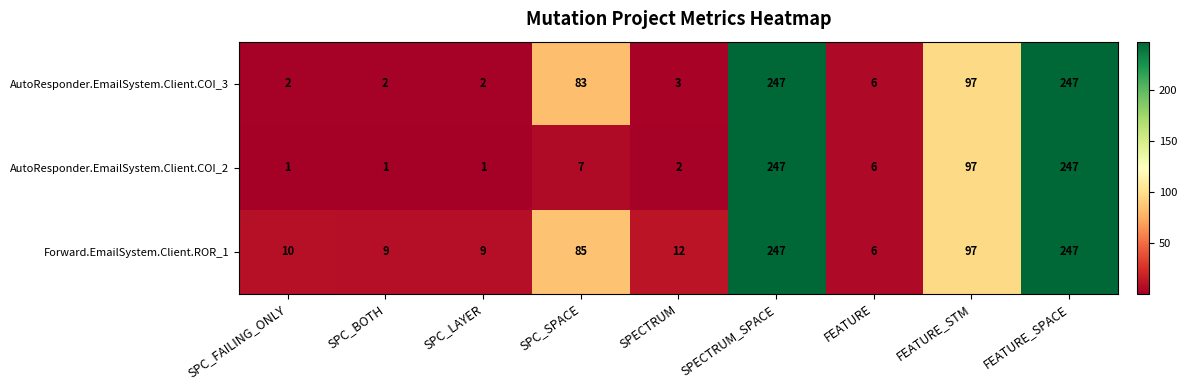

Rank the series by their average value, from lowest to highest.

AutoResponder.EmailSystem.Client.COI_2, AutoResponder.EmailSystem.Client.COI_3, Forward.EmailSystem.Client.ROR_1